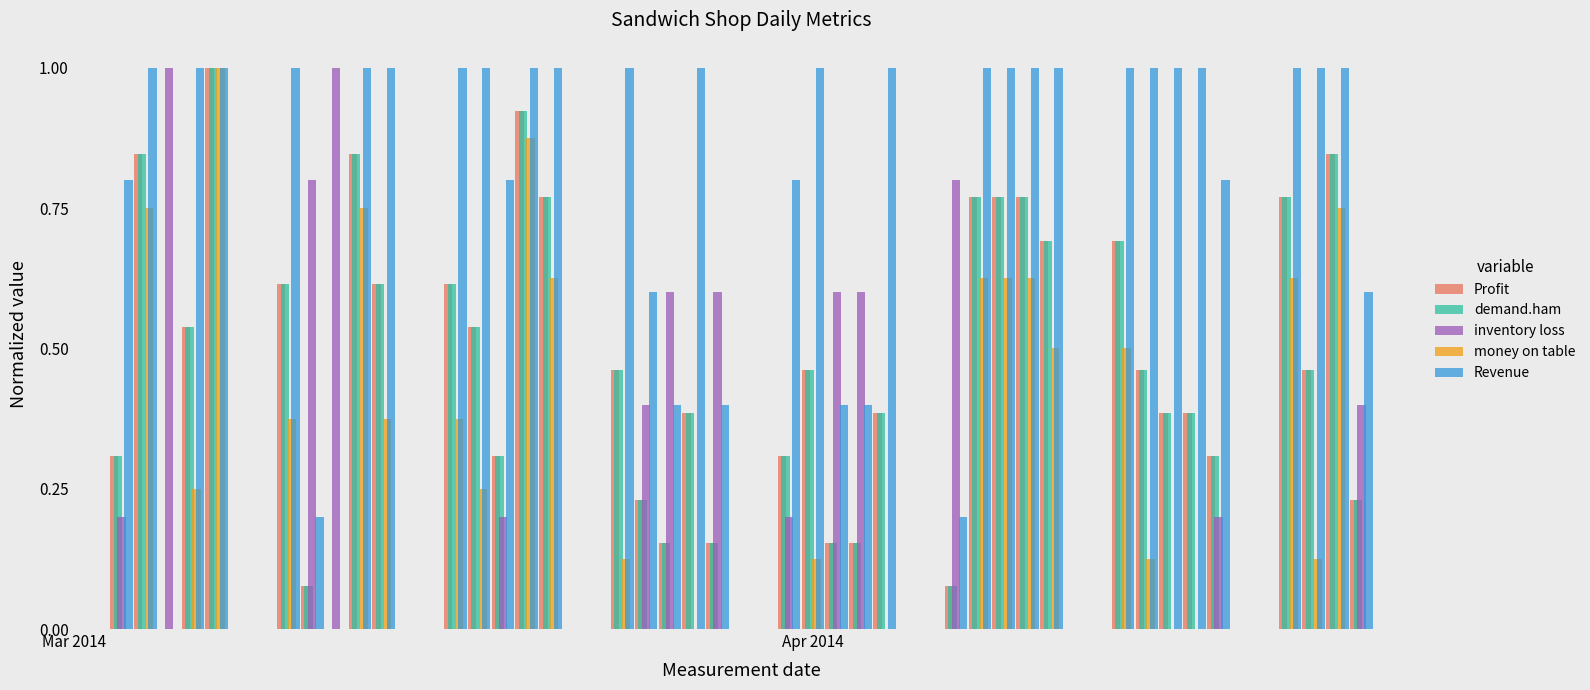

What is the highest value of the inventory loss series?

1.0